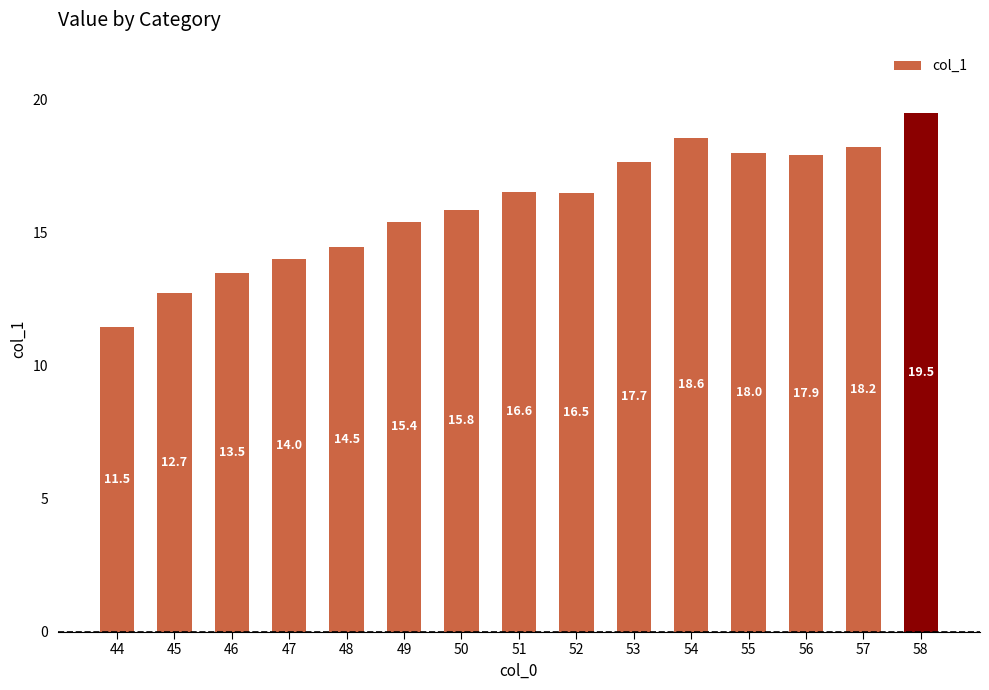

List the labels in order of value, largest first.

58, 54, 57, 55, 56, 53, 51, 52, 50, 49, 48, 47, 46, 45, 44